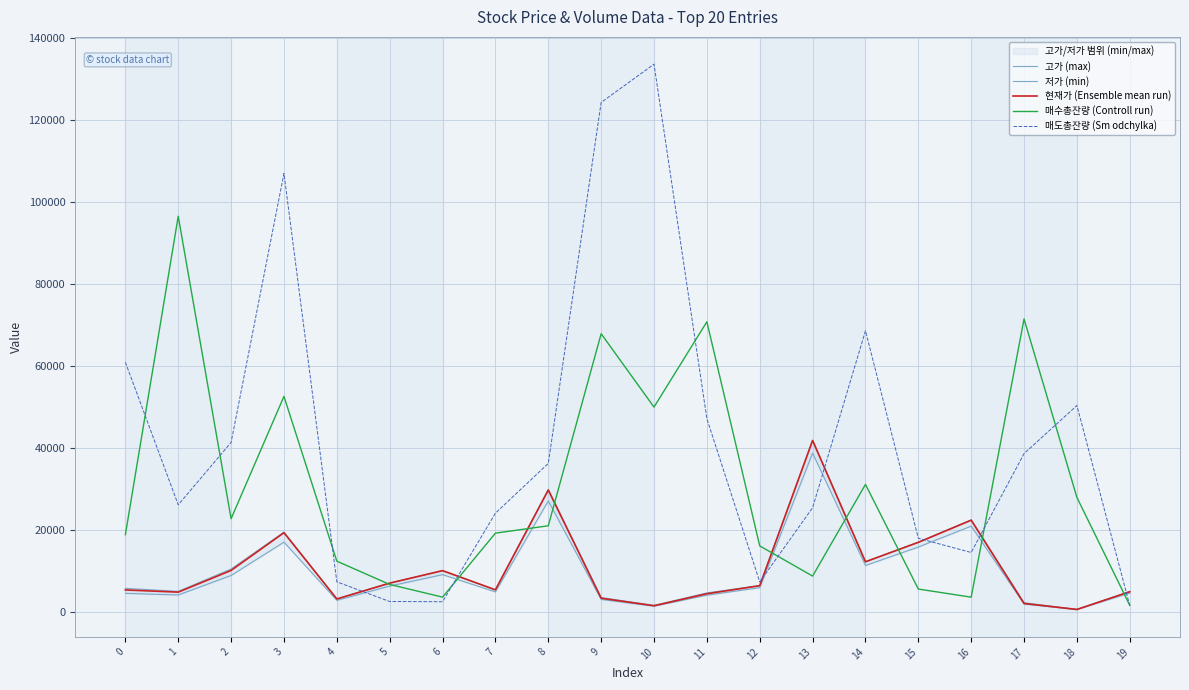

Rank the series by their maximum value, from lowest to highest.

저가 (min), 고가 (max), 현재가 (Ensemble mean run), 매수총잔량 (Controll run), 매도총잔량 (Sm odchylka)